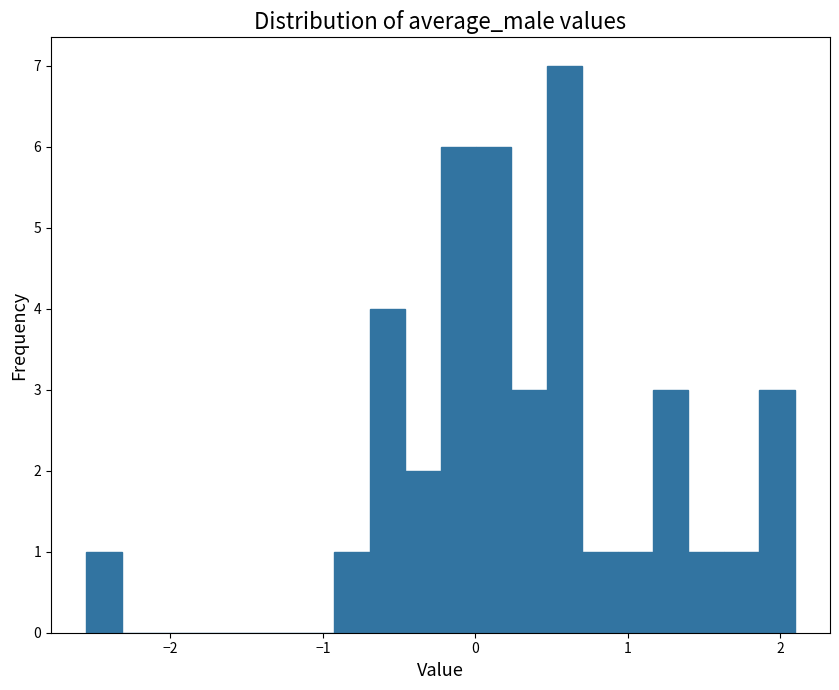

Read against the x-axis, roughly where is the centre of the tallest bar?

0.6